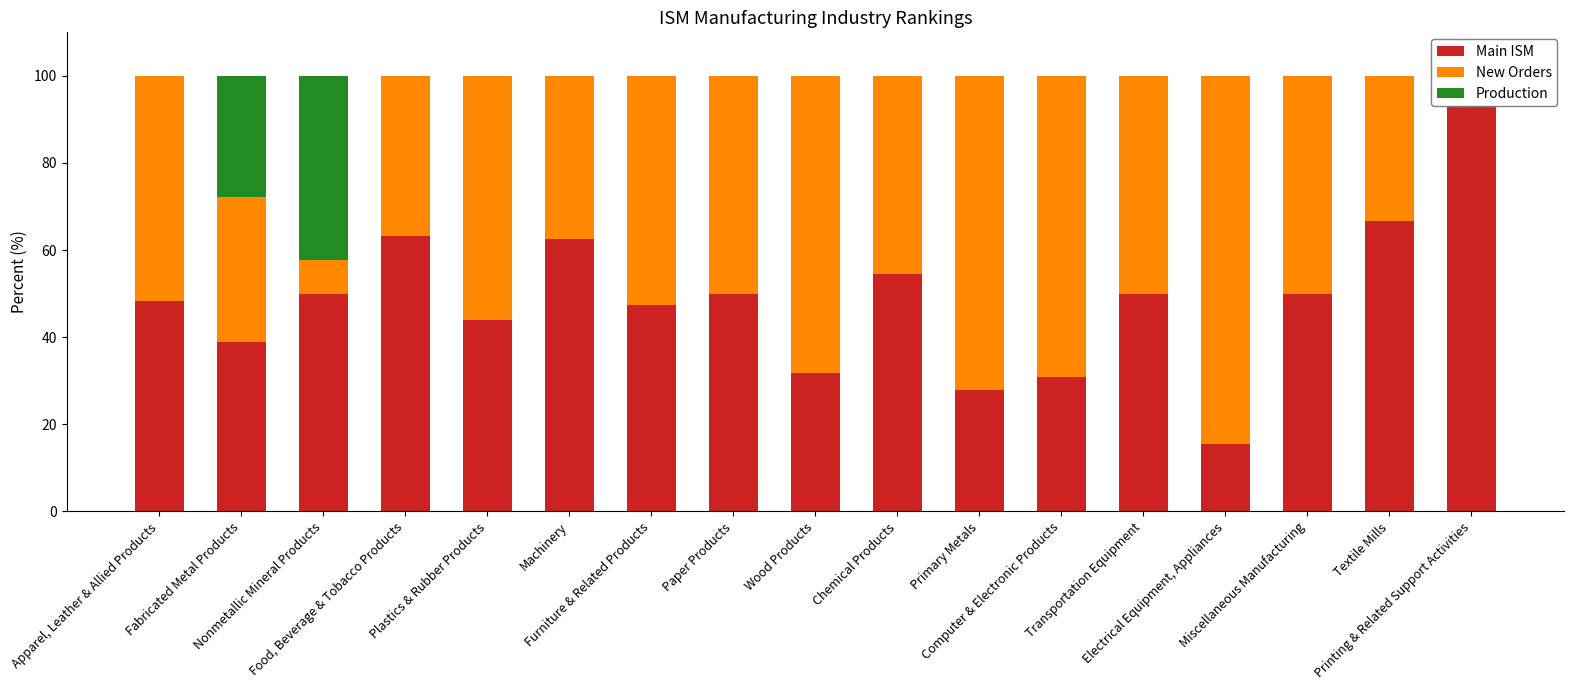

How many data points in New Orders are less than 50?

7